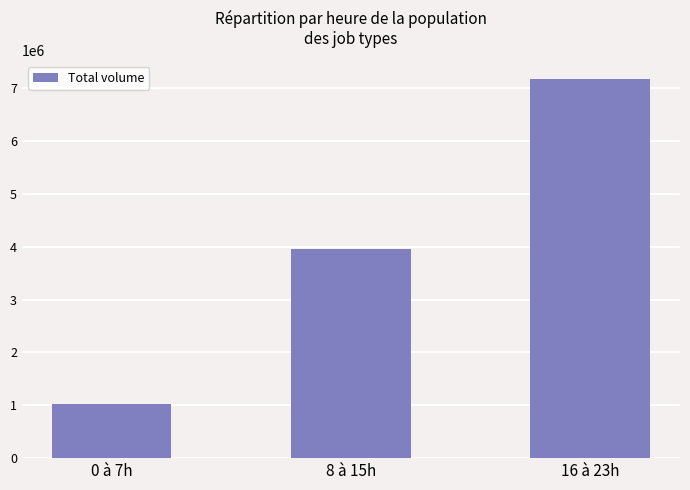

True or false: the data shows 2357912 at 8 à 15h.

False